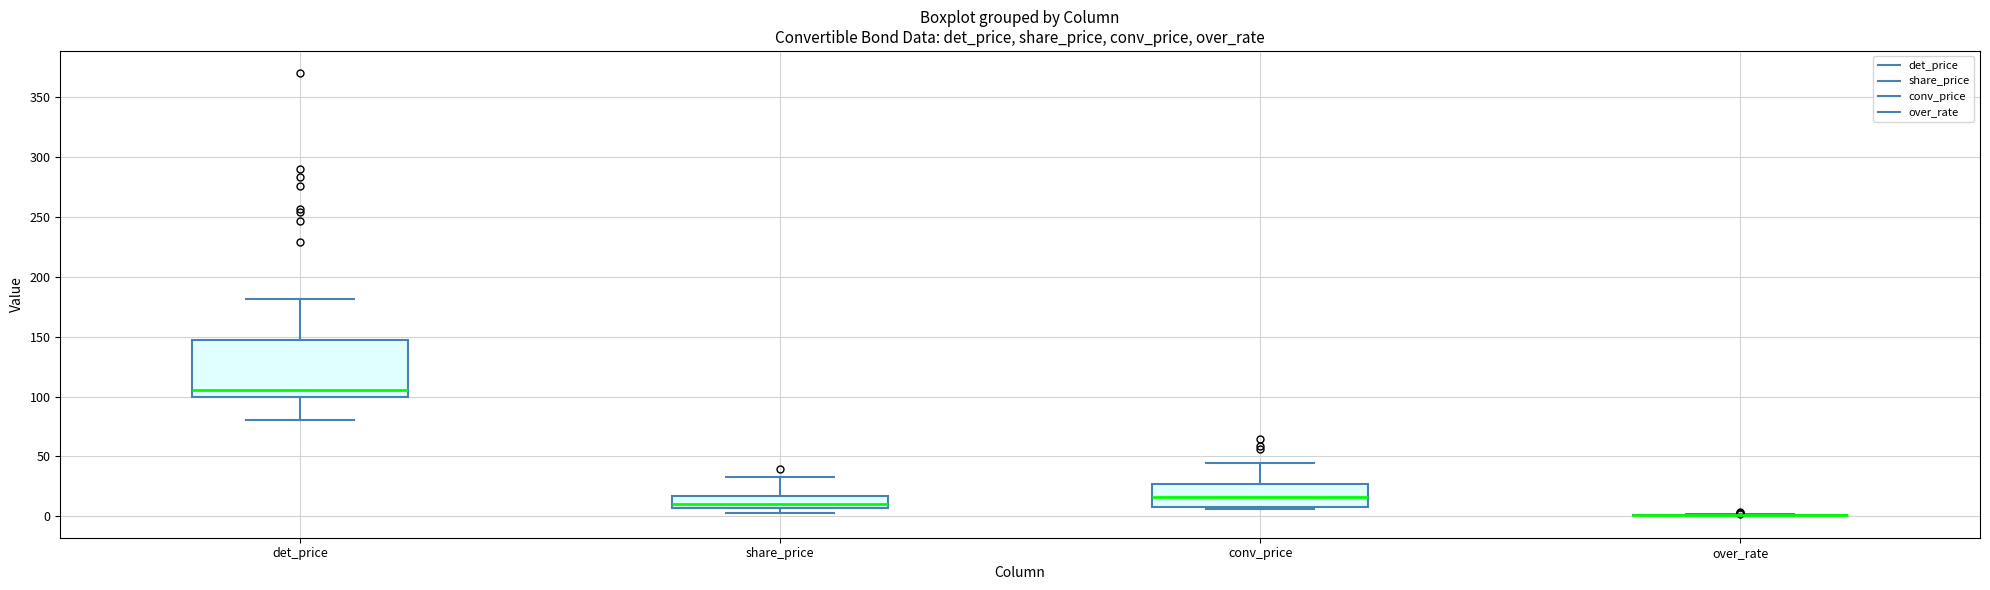

Reading left to right, read every box against the y-axis: the position of its median line, the range the box covers, and the ends of its whiskers. The values are not printed on the chart, so give them approximately, as read against the axis.

det_price: median 105, box 100 to 145, whiskers 80 to 180
share_price: median 10, box 5 to 15, whiskers 5 (just below the box's lower edge) to 35
conv_price: median 15, box 10 to 25, whiskers 5 to 45
over_rate: box collapsed to a line at 0, whiskers 0 to 0